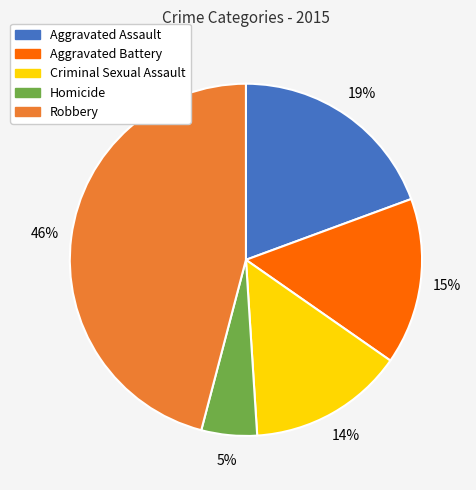

Is the sum of Robbery and Aggravated Assault greater than half?

Yes